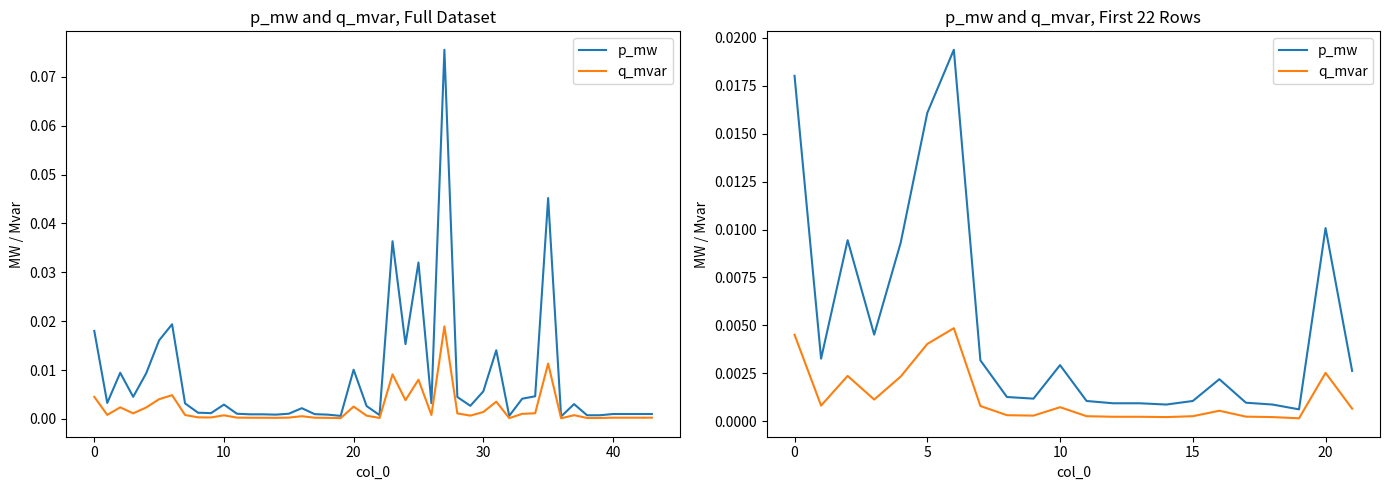

Which series changed the most between 11 and 18?

p_mw